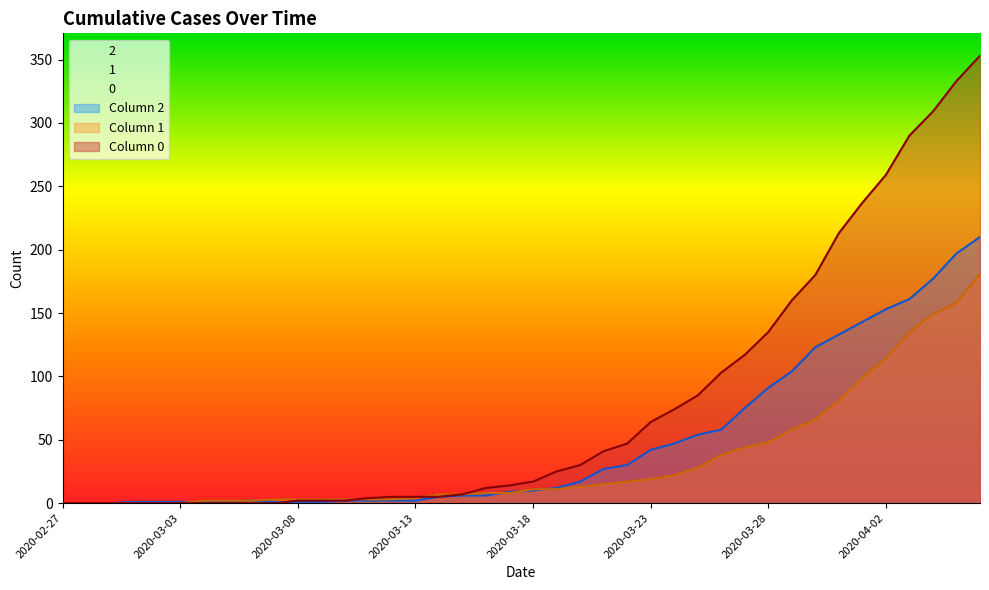

Reading left to right, transcribe all the data shown in this chart.

0: 2020-02-27=0	2020-02-28=0	2020-02-29=0	2020-03-01=0	2020-03-02=0	2020-03-03=0	2020-03-04=0	2020-03-05=0	2020-03-06=0	2020-03-07=0	2020-03-08=2	2020-03-09=2	2020-03-10=2	2020-03-11=4	2020-03-12=5	2020-03-13=5	2020-03-14=5	2020-03-15=7	2020-03-16=12	2020-03-17=14	2020-03-18=17	2020-03-19=25	2020-03-20=30	2020-03-21=41	2020-03-22=47	2020-03-23=64	2020-03-24=74	2020-03-25=85	2020-03-26=103	2020-03-27=117	2020-03-28=135	2020-03-29=160	2020-03-30=180	2020-03-31=213	2020-04-01=237	2020-04-02=259	2020-04-03=290	2020-04-04=309	2020-04-05=333	2020-04-06=353
1: 2020-02-27=0	2020-02-28=0	2020-02-29=0	2020-03-01=0	2020-03-02=0	2020-03-03=0	2020-03-04=2	2020-03-05=2	2020-03-06=2	2020-03-07=3	2020-03-08=3	2020-03-09=3	2020-03-10=3	2020-03-11=3	2020-03-12=3	2020-03-13=4	2020-03-14=7	2020-03-15=7	2020-03-16=8	2020-03-17=8	2020-03-18=11	2020-03-19=11	2020-03-20=13	2020-03-21=15	2020-03-22=17	2020-03-23=19	2020-03-24=22	2020-03-25=28	2020-03-26=38	2020-03-27=44	2020-03-28=48	2020-03-29=58	2020-03-30=66	2020-03-31=81	2020-04-01=99	2020-04-02=114	2020-04-03=135	2020-04-04=149	2020-04-05=158	2020-04-06=181
2: 2020-02-27=0	2020-02-28=0	2020-02-29=0	2020-03-01=1	2020-03-02=1	2020-03-03=1	2020-03-04=1	2020-03-05=1	2020-03-06=2	2020-03-07=1	2020-03-08=1	2020-03-09=1	2020-03-10=2	2020-03-11=2	2020-03-12=2	2020-03-13=2	2020-03-14=5	2020-03-15=6	2020-03-16=6	2020-03-17=9	2020-03-18=10	2020-03-19=12	2020-03-20=17	2020-03-21=27	2020-03-22=30	2020-03-23=42	2020-03-24=47	2020-03-25=54	2020-03-26=58	2020-03-27=75	2020-03-28=91	2020-03-29=104	2020-03-30=123	2020-03-31=133	2020-04-01=143	2020-04-02=153	2020-04-03=161	2020-04-04=177	2020-04-05=197	2020-04-06=210